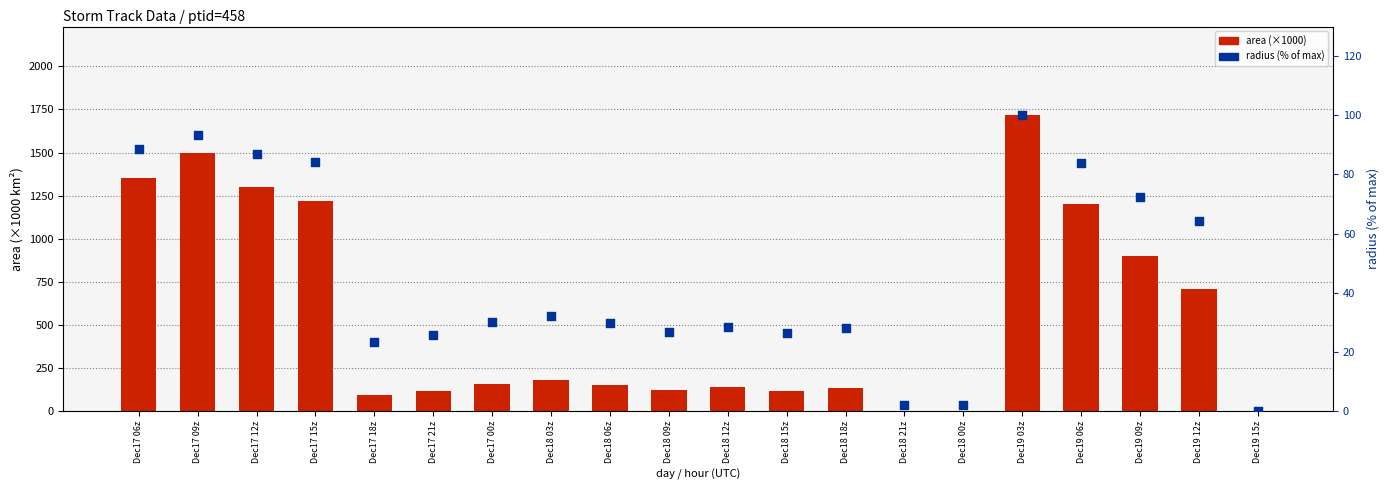

What are all the series names shown in the legend?

area (×1000), radius (% of max)